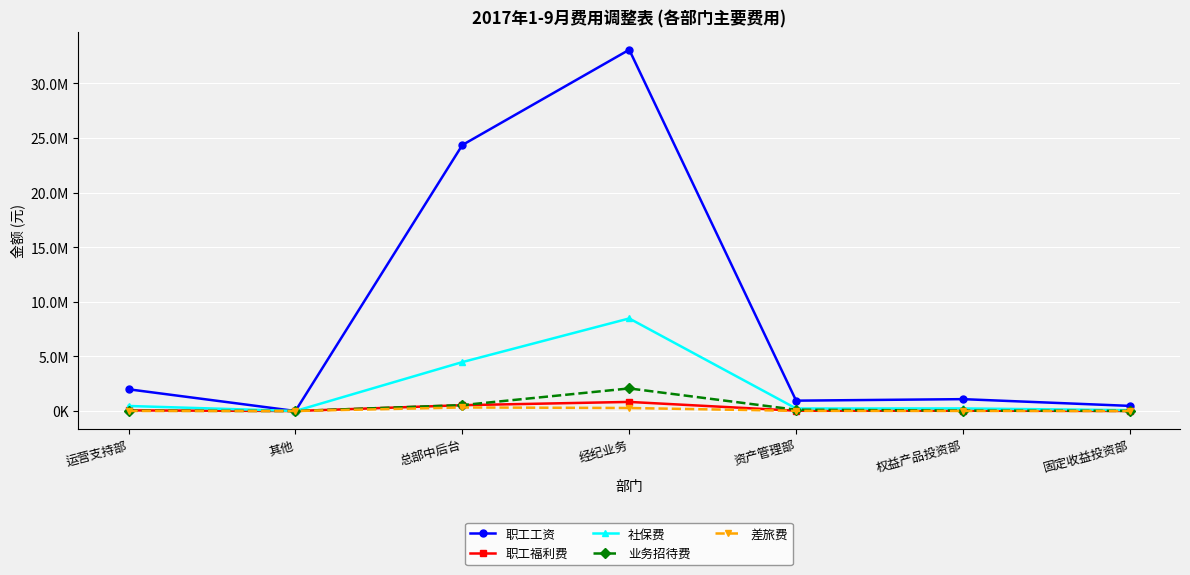

True or false: 差旅费 and 业务招待费 intersect in this chart.

False